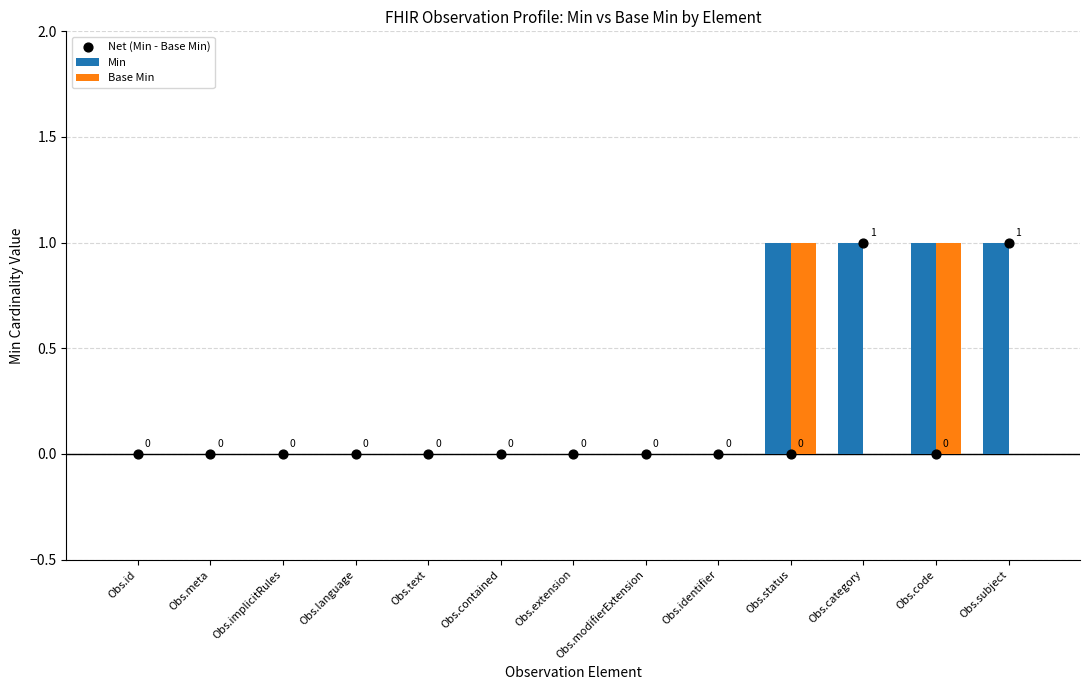

What are all the series names shown in the legend?

Min, Base Min, Net (Min - Base Min)